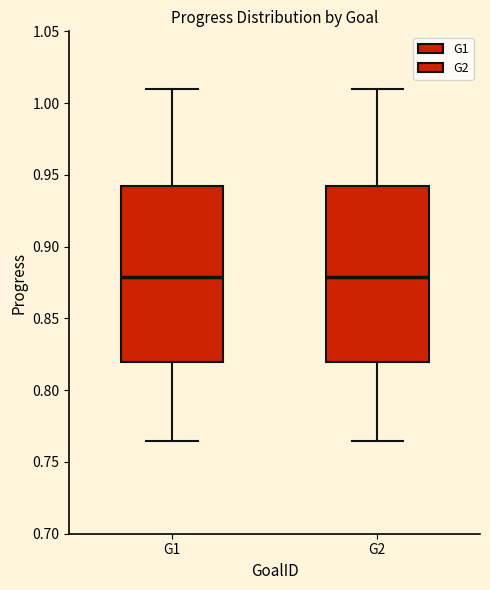

Reading left to right, transcribe this box plot: for each box, give where its median line is, the range the box spans, and where its two whiskers end, as read against the y-axis. The values are not printed on the chart, so give them approximately, as read against the axis.

G1: median 0.880, box 0.820 to 0.940, whiskers 0.765 to 1.010
G2: median 0.880, box 0.820 to 0.940, whiskers 0.765 to 1.010